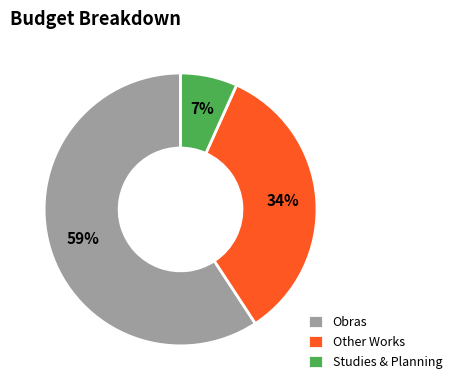

Approximately how many times larger is the value at Other Works compared to Obras?

0.6